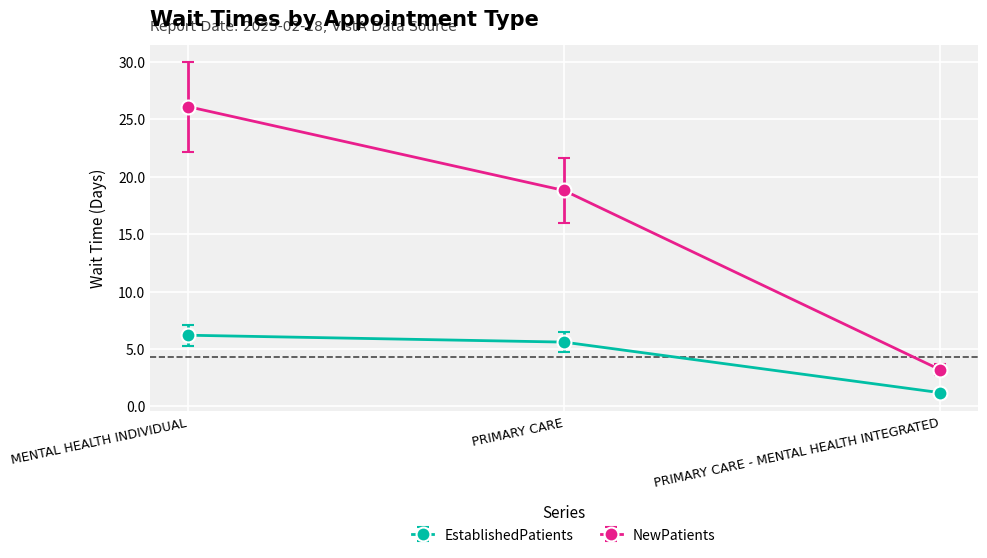

Between PRIMARY CARE and PRIMARY CARE - MENTAL HEALTH INTEGRATED, which series saw the biggest shift?

NewPatients